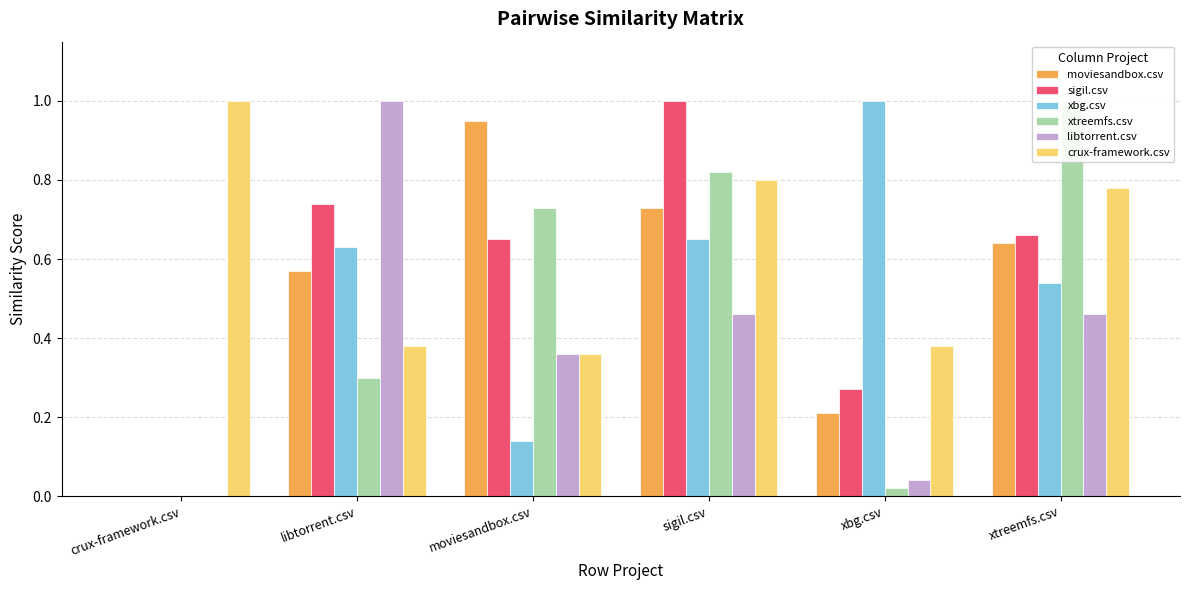

At which category is the sum across all series the highest?

sigil.csv